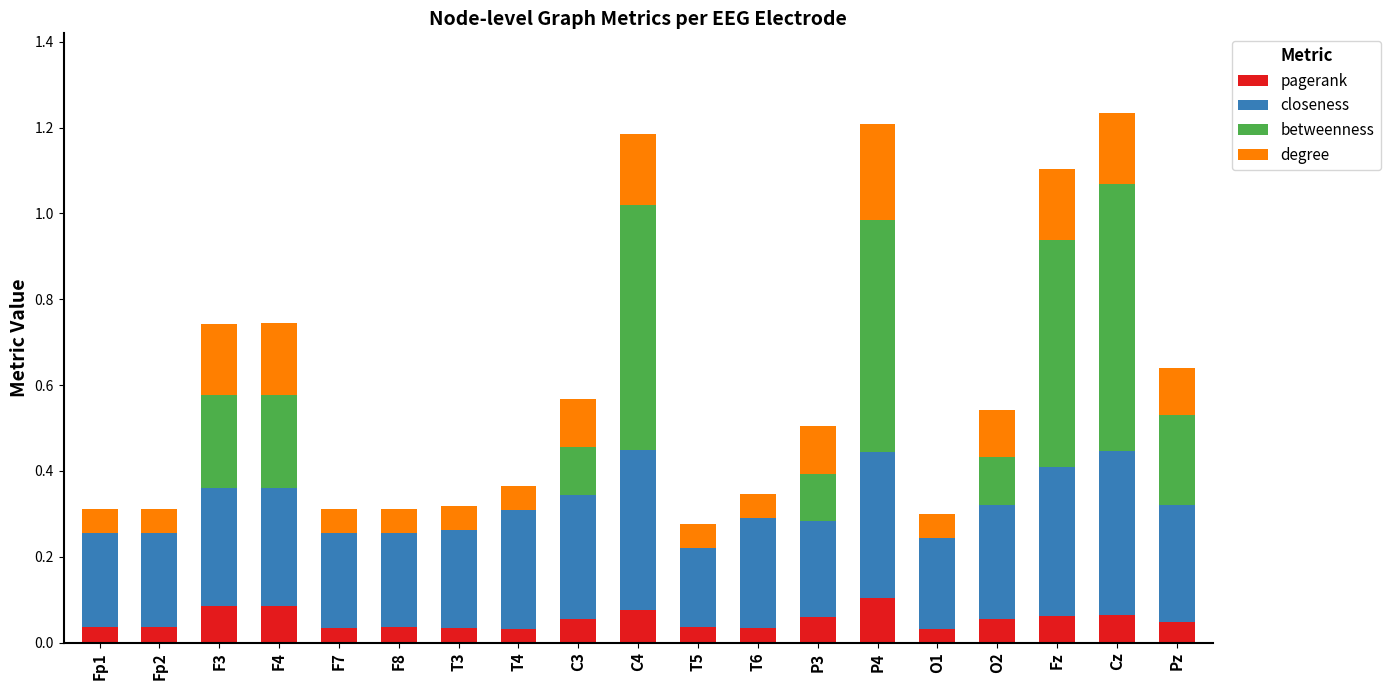

What are all the series names shown in the legend?

pagerank, closeness, betweenness, degree